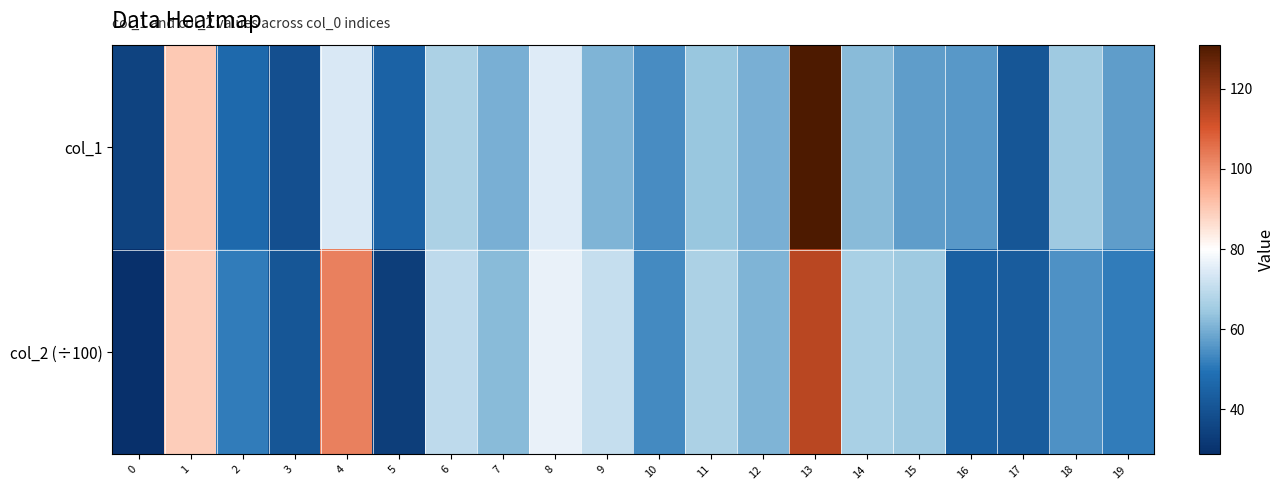

Which series has the largest total across all categories?

col_2 (÷100)